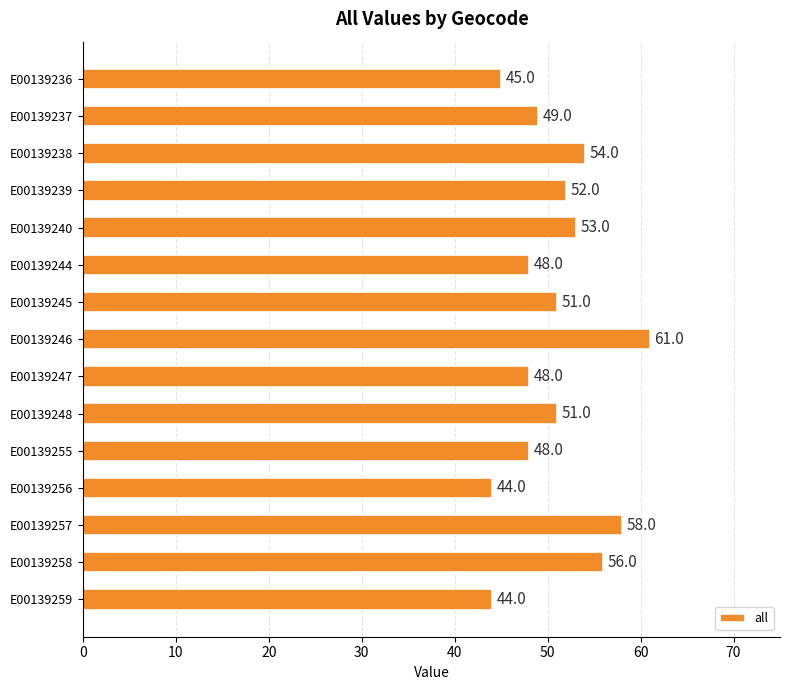

How many data points does each series have?

15